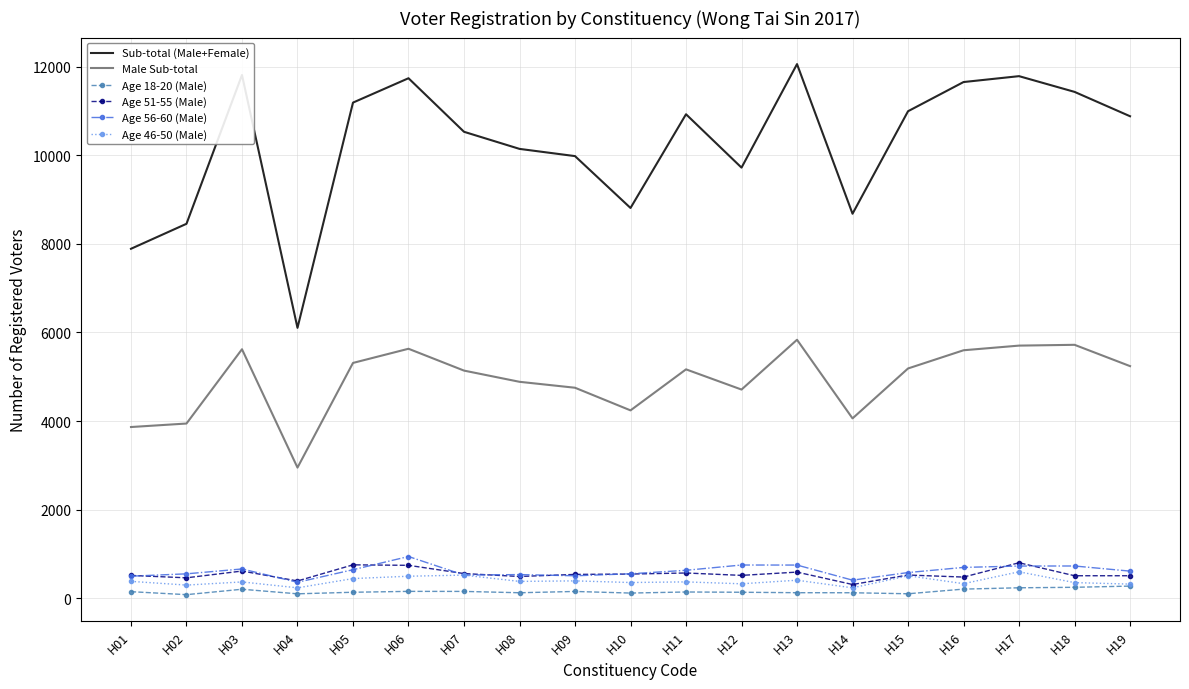

Which series changed the most between H06 and H15?

Sub-total (Male+Female)